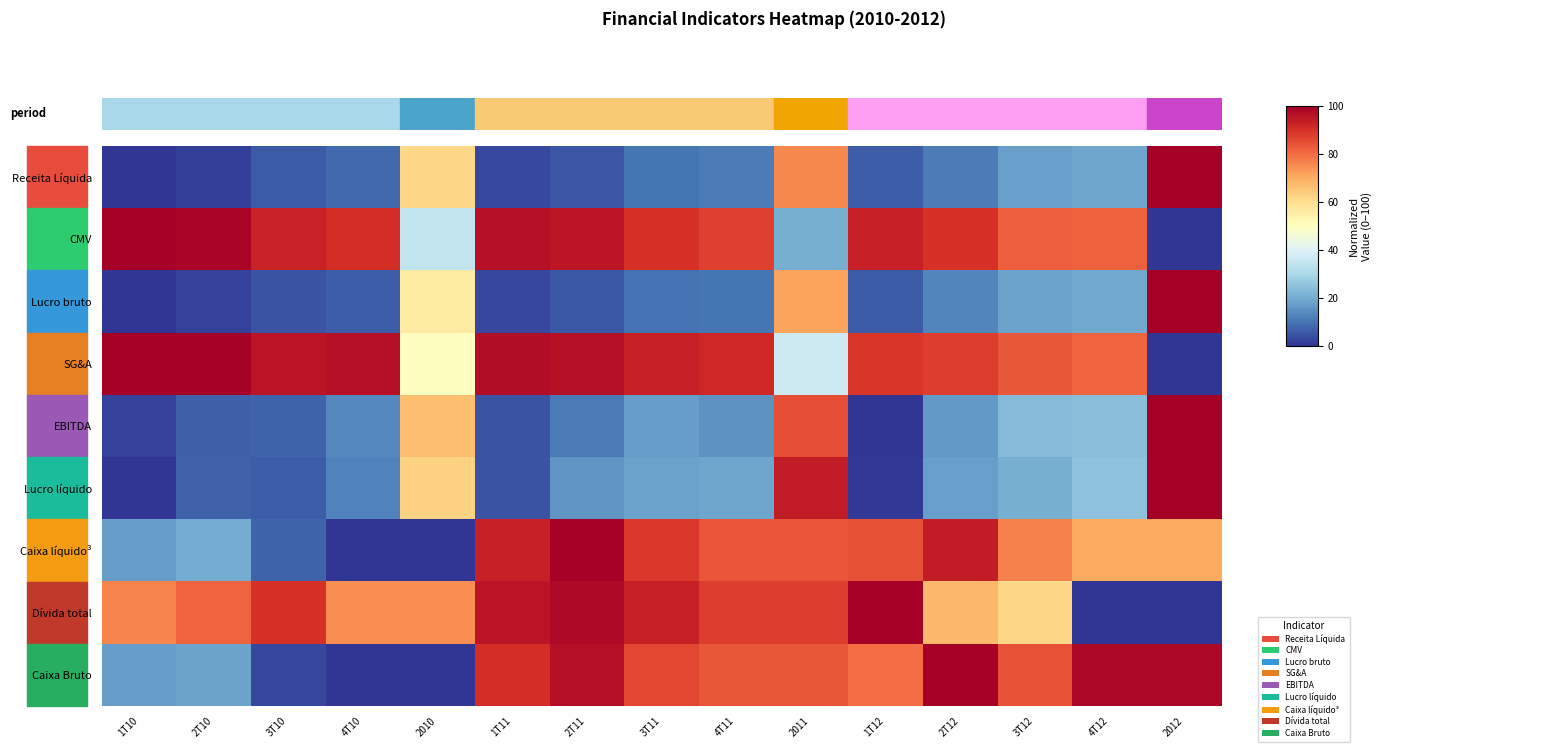

Between 4T11 and 2012, which series saw the biggest shift?

SG&A